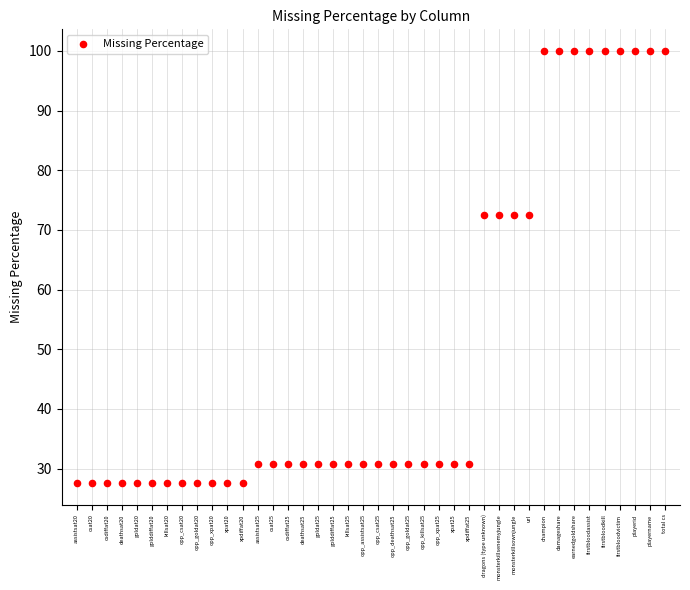

Count the number of points in this scatter plot.

40